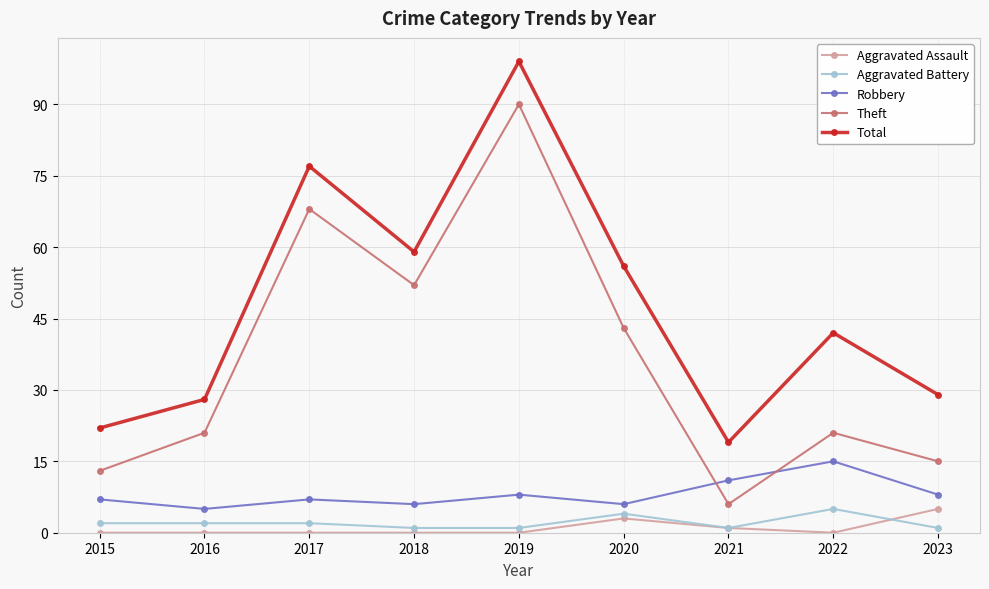

How many lines are shown in the chart?

5